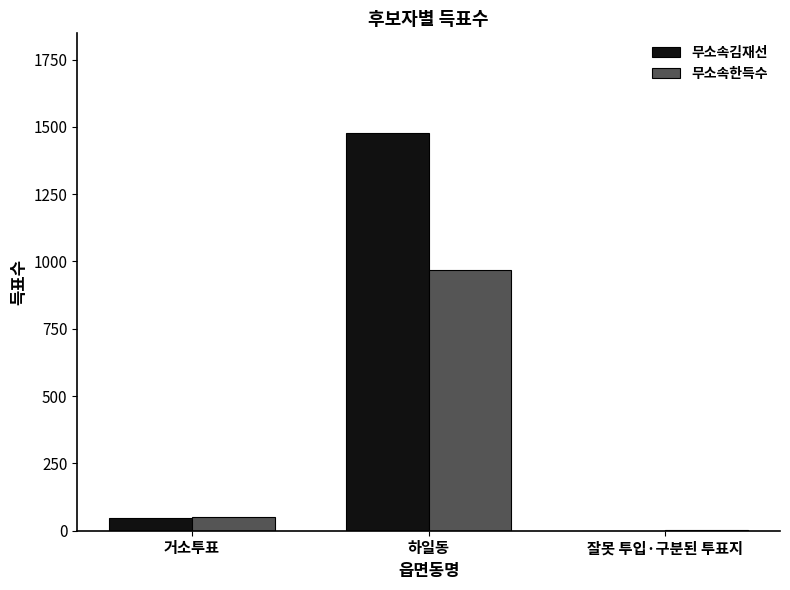

Where is 무소속김재선 nearest to the value 739?

거소투표